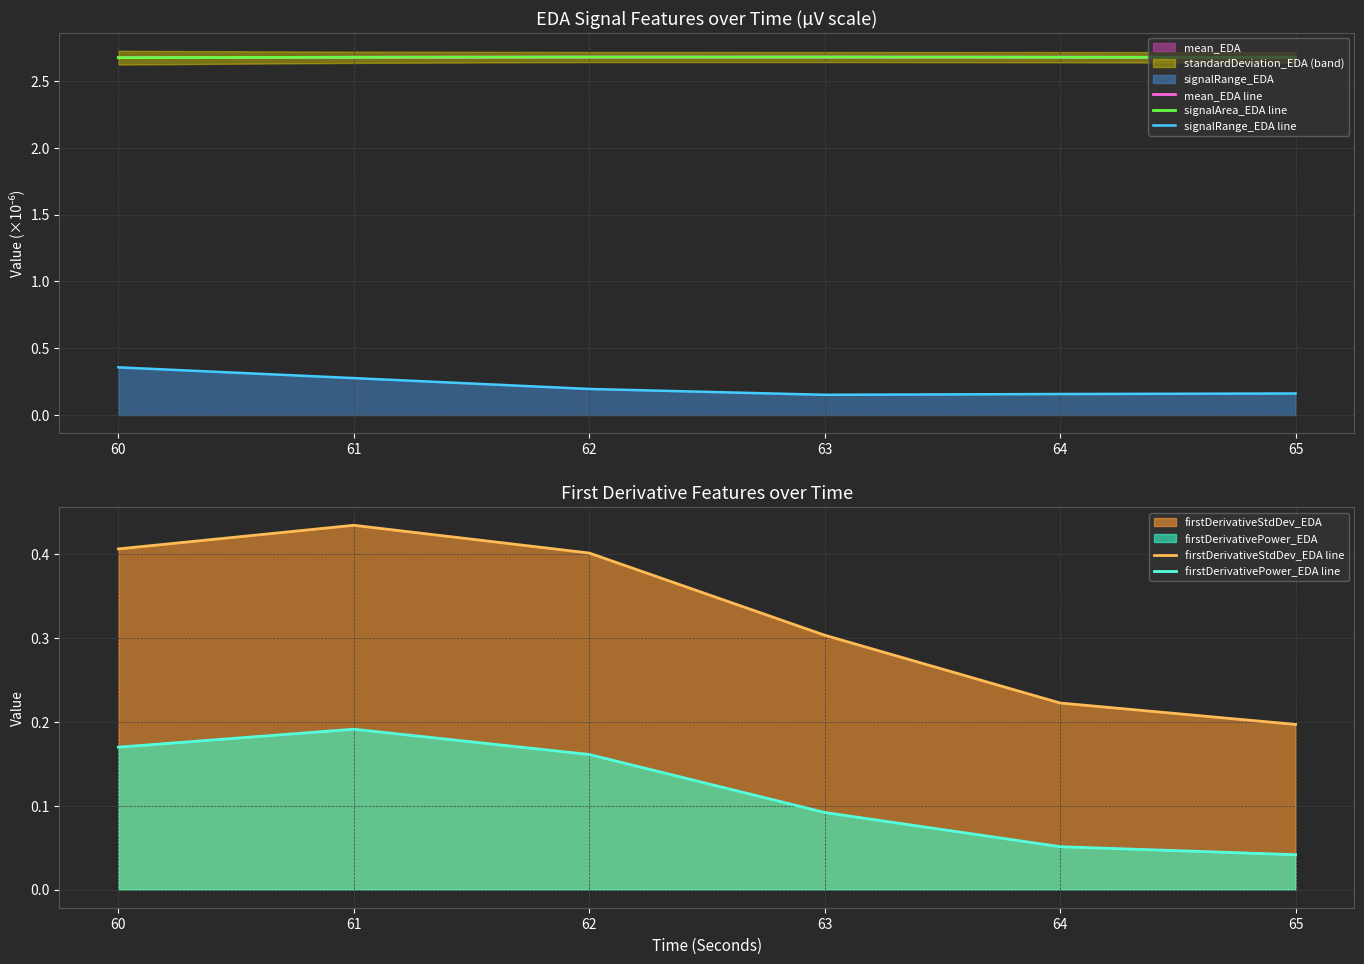

Reading right to left, extract all data points from this chart.

mean_EDA line: 2.7	2.7	2.7	2.7	2.7	2.7
signalArea_EDA line: 2.7	2.7	2.7	2.7	2.7	2.7
signalRange_EDA line: 0.2	0.2	0.2	0.2	0.3	0.4
firstDerivativeStdDev_EDA line: 0.2	0.2	0.3	0.4	0.4	0.4
firstDerivativePower_EDA line: 0.0	0.1	0.1	0.2	0.2	0.2